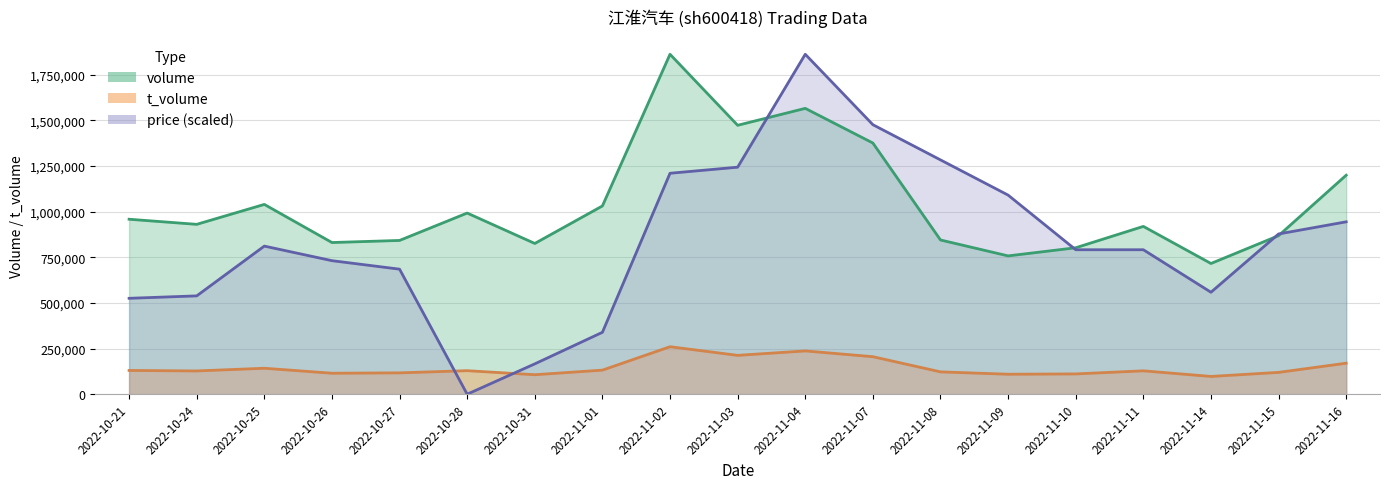

How many values in the t_volume series are below 128096?

9